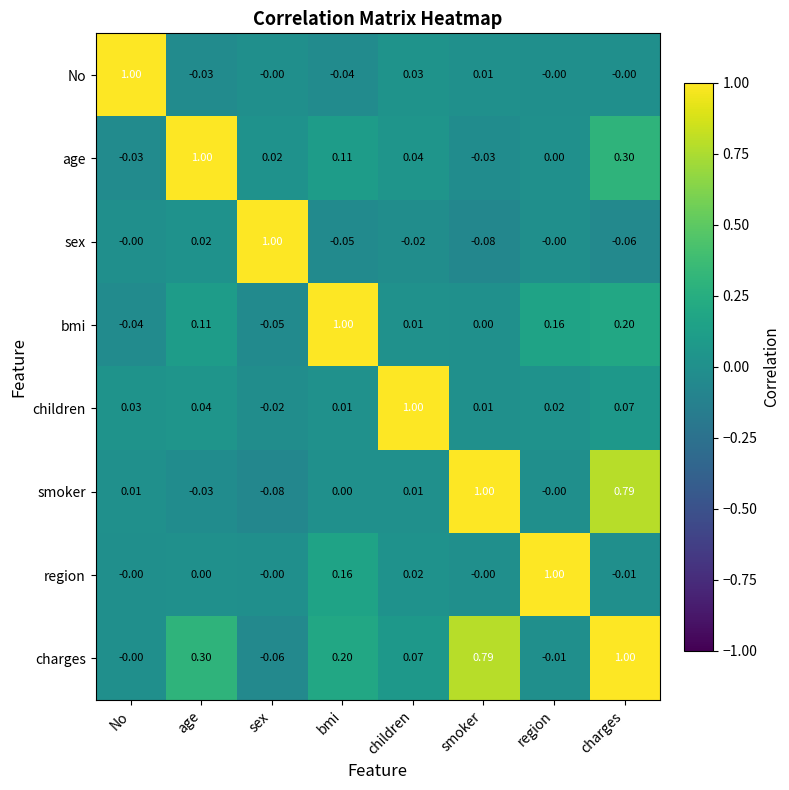

At which category is the sum across all series the highest?

charges